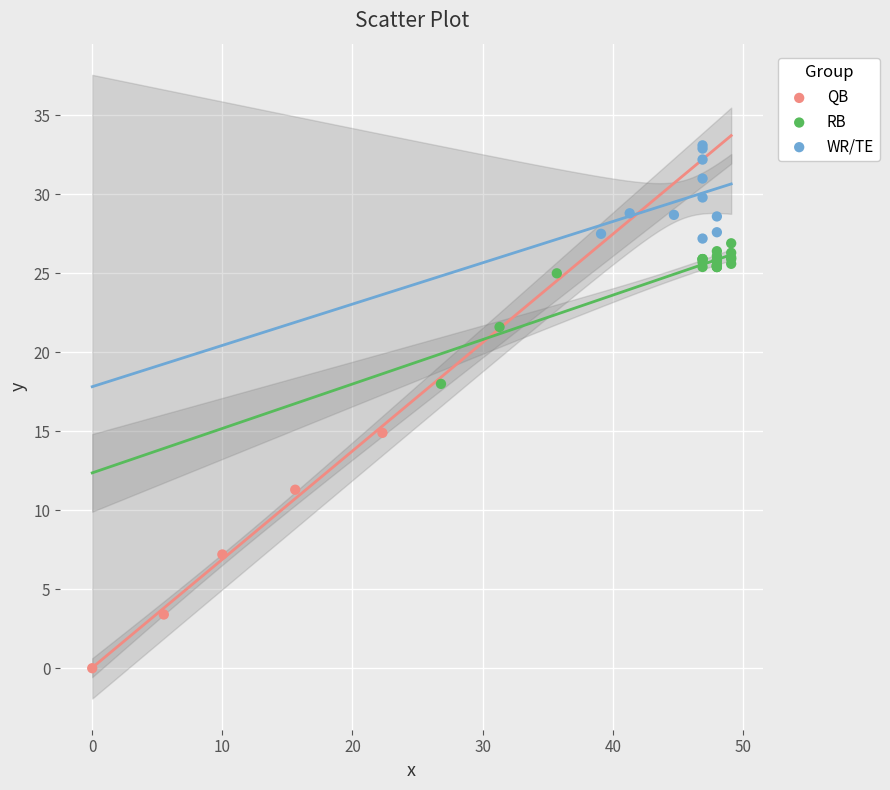

Which series contains the highest Y value?

WR/TE